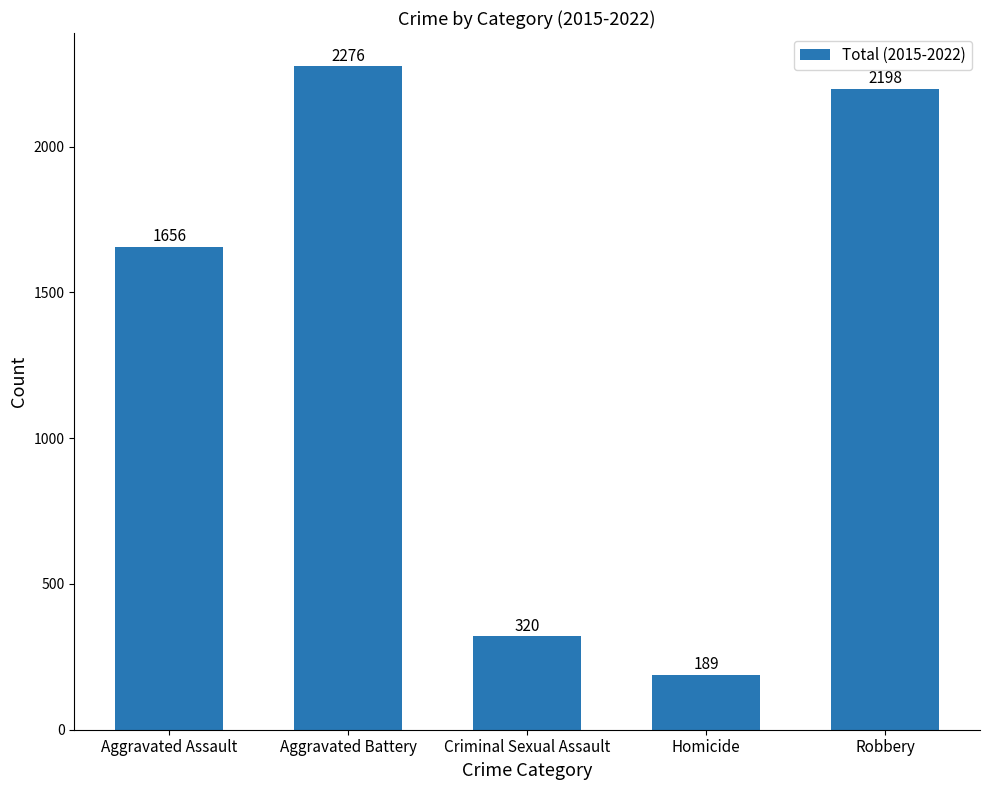

At which category does the chart reach its minimum across all series?

Homicide